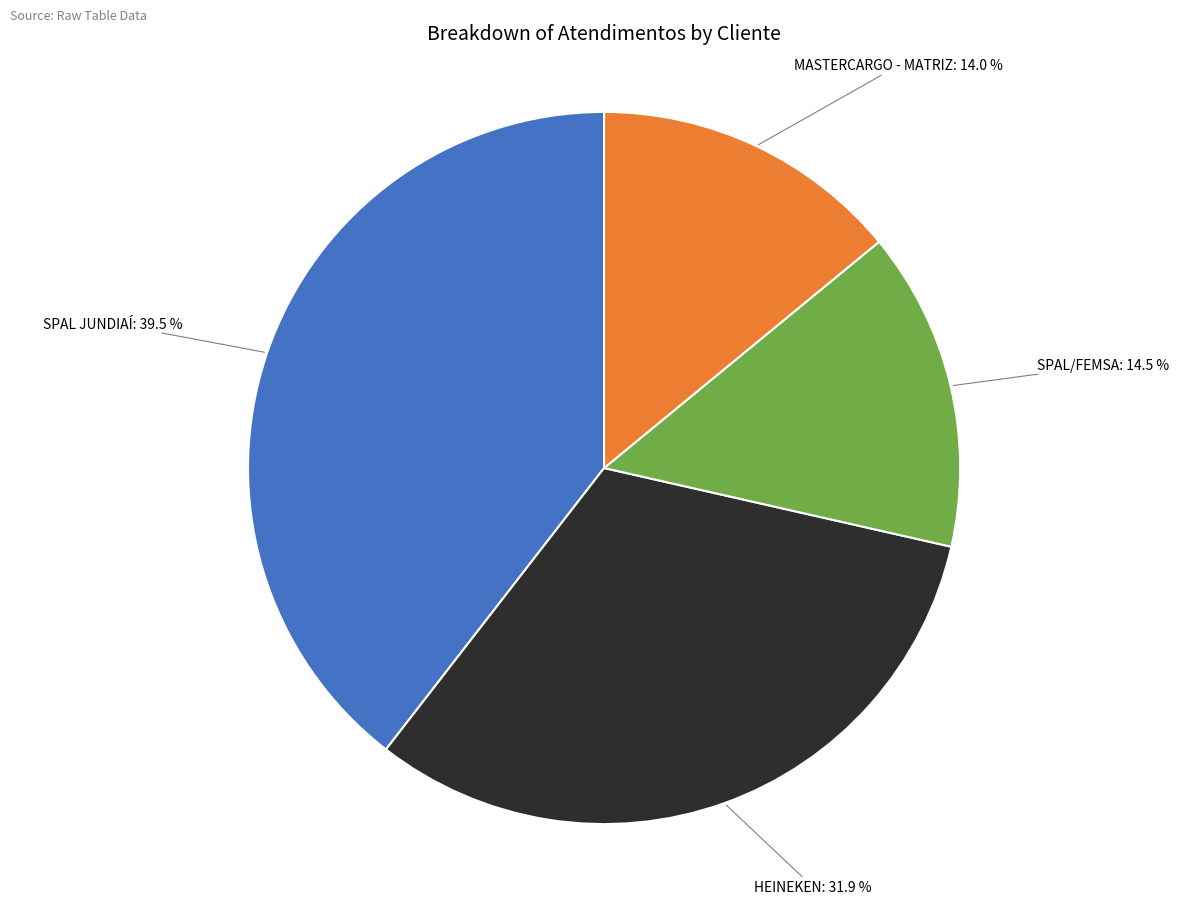

Is MASTERCARGO - MATRIZ the majority of the pie?

No